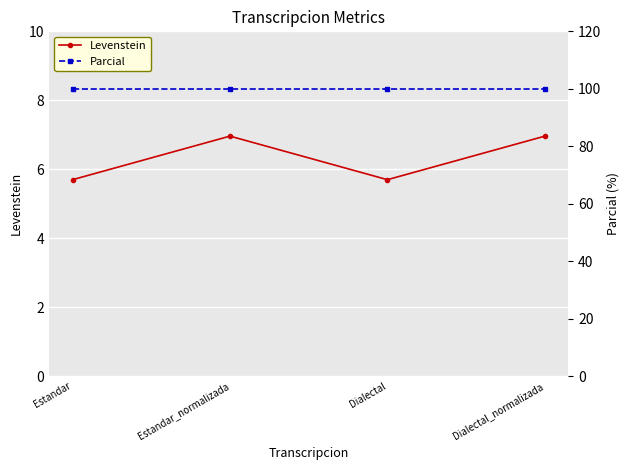

Which has a higher value, Estandar_normalizada or Dialectal_normalizada?

Estandar_normalizada